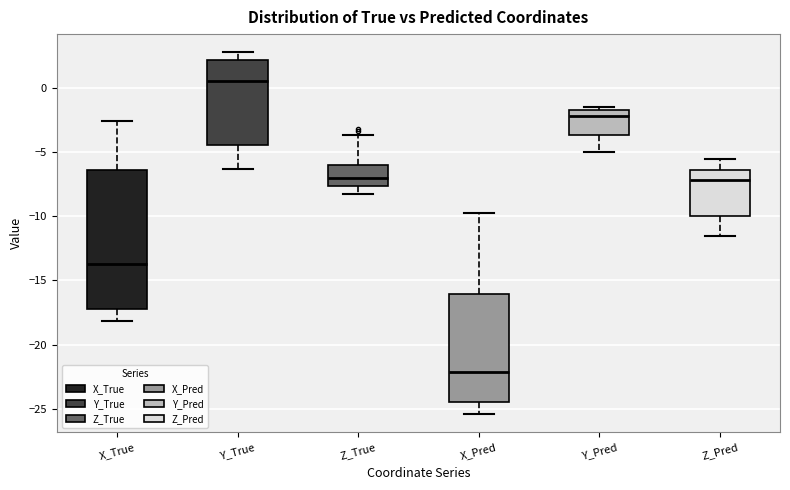

Which box's median line is the lowest?

X_Pred